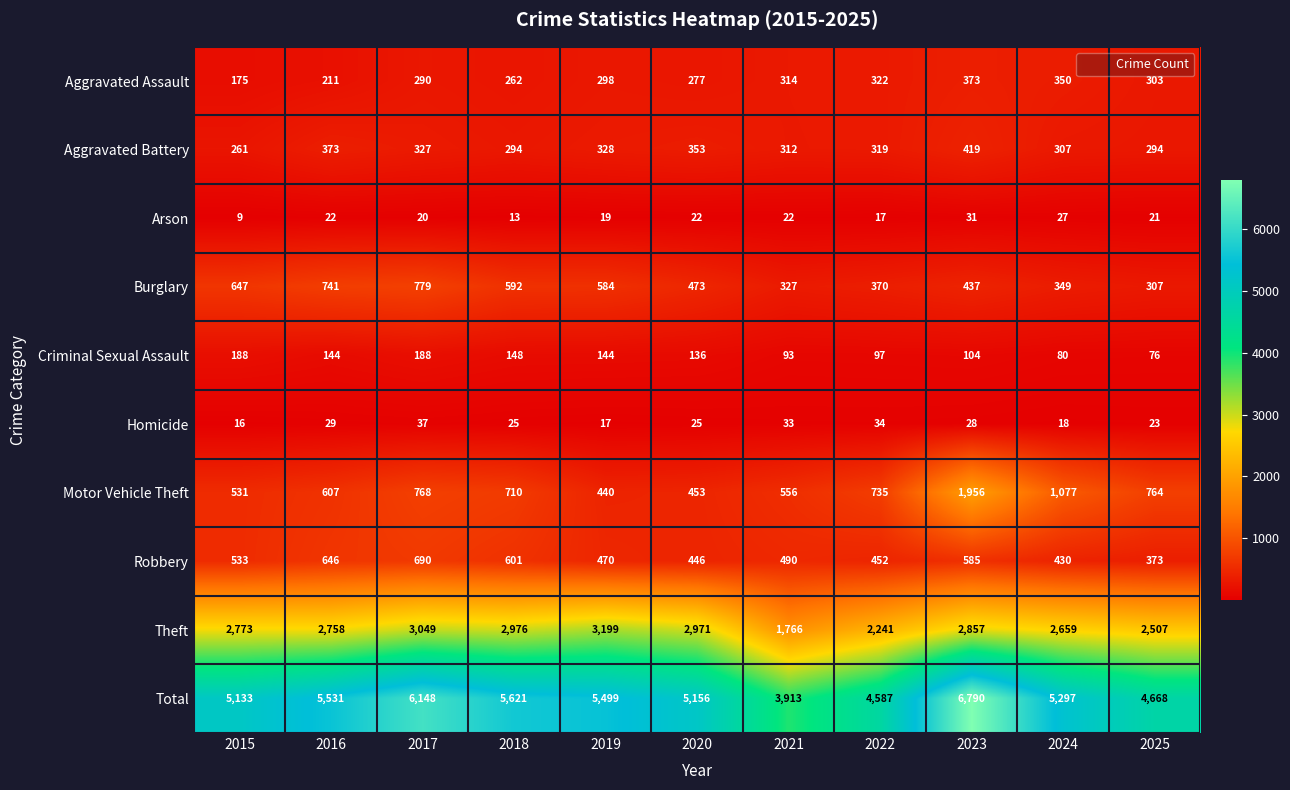

How many distinct data groups are displayed?

10